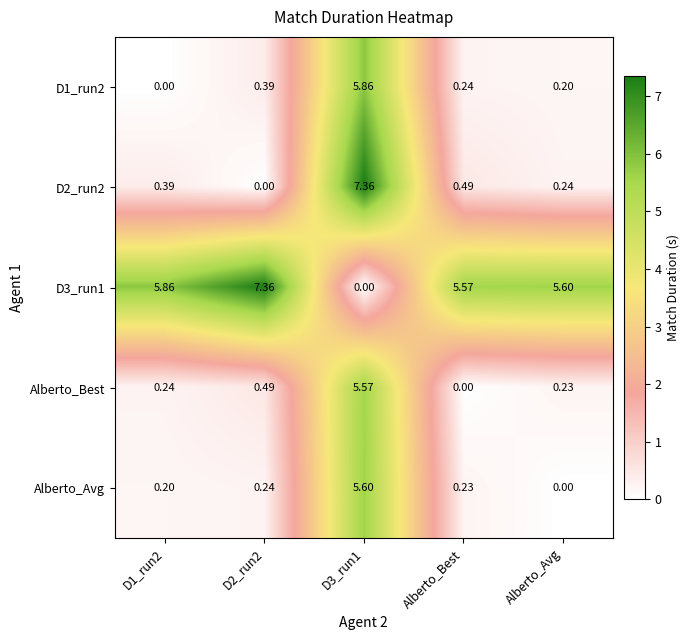

Is the value of D3_run1 at Alberto_Best greater than the value of D2_run2 at D2_run2?

Yes